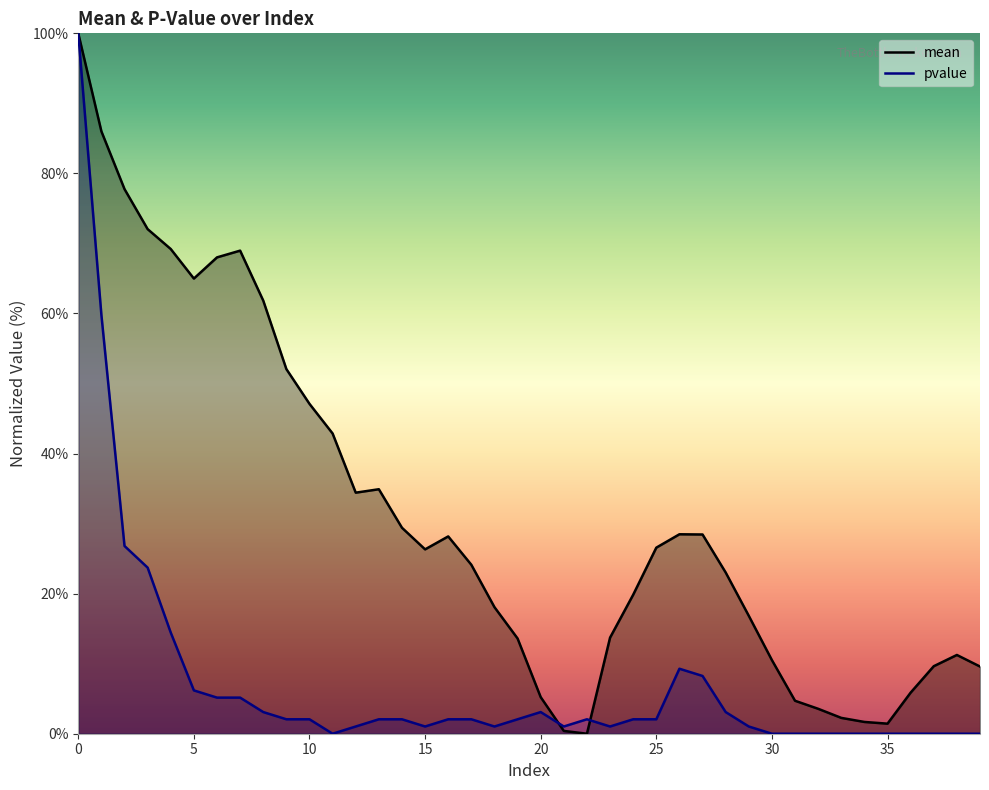

How many values in the pvalue series are below 2?

17